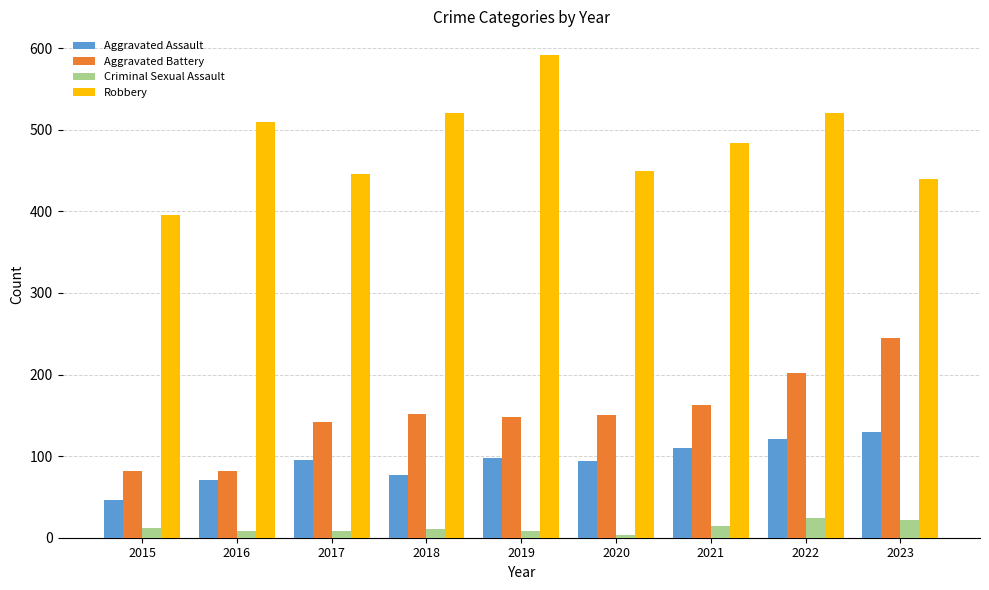

What is the total value across all series at 2015?

535